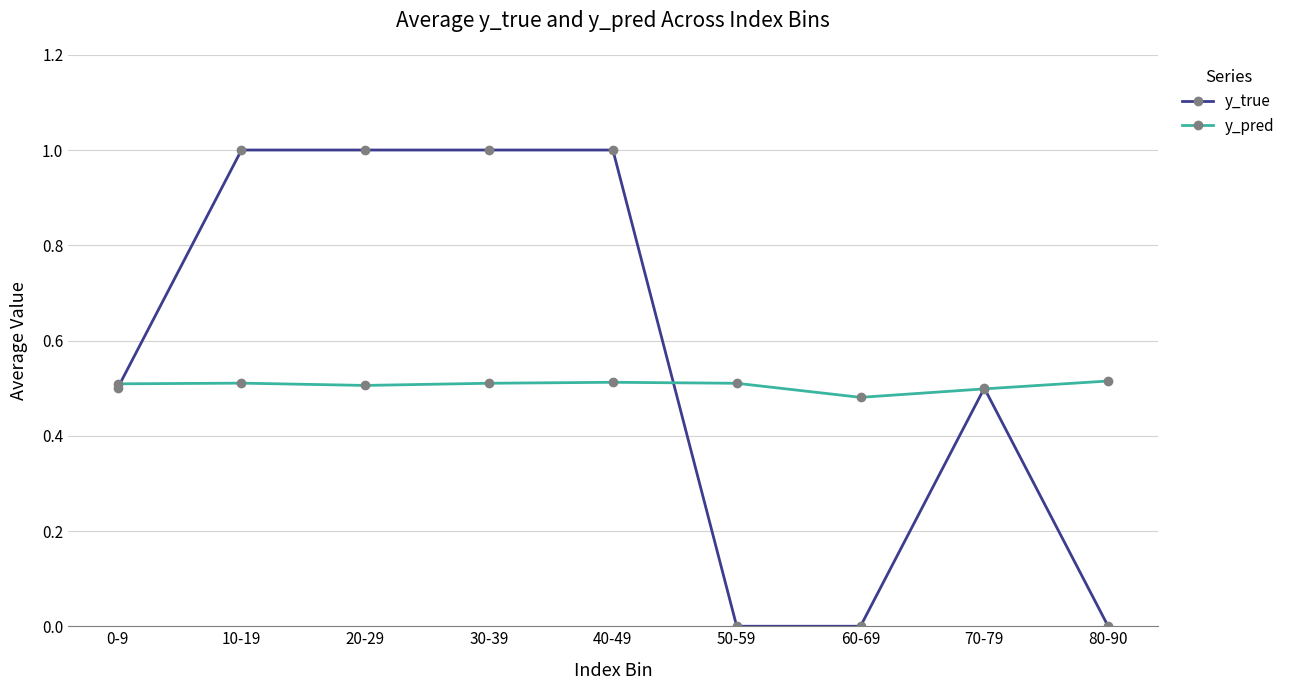

What are all the series names shown in the legend?

y_true, y_pred